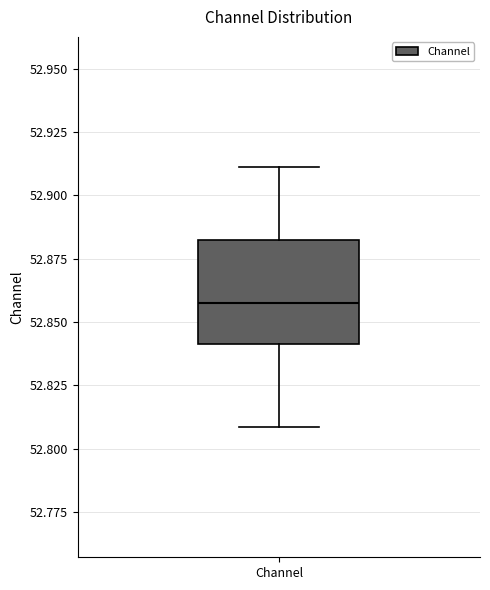

Read this box plot against the y-axis: the position of the median line, the range covered by the box, and the ends of both whiskers. The values are not printed on the chart, so give them approximately, as read against the axis.

median 52.86, box 52.84 to 52.88, whiskers 52.81 to 52.91